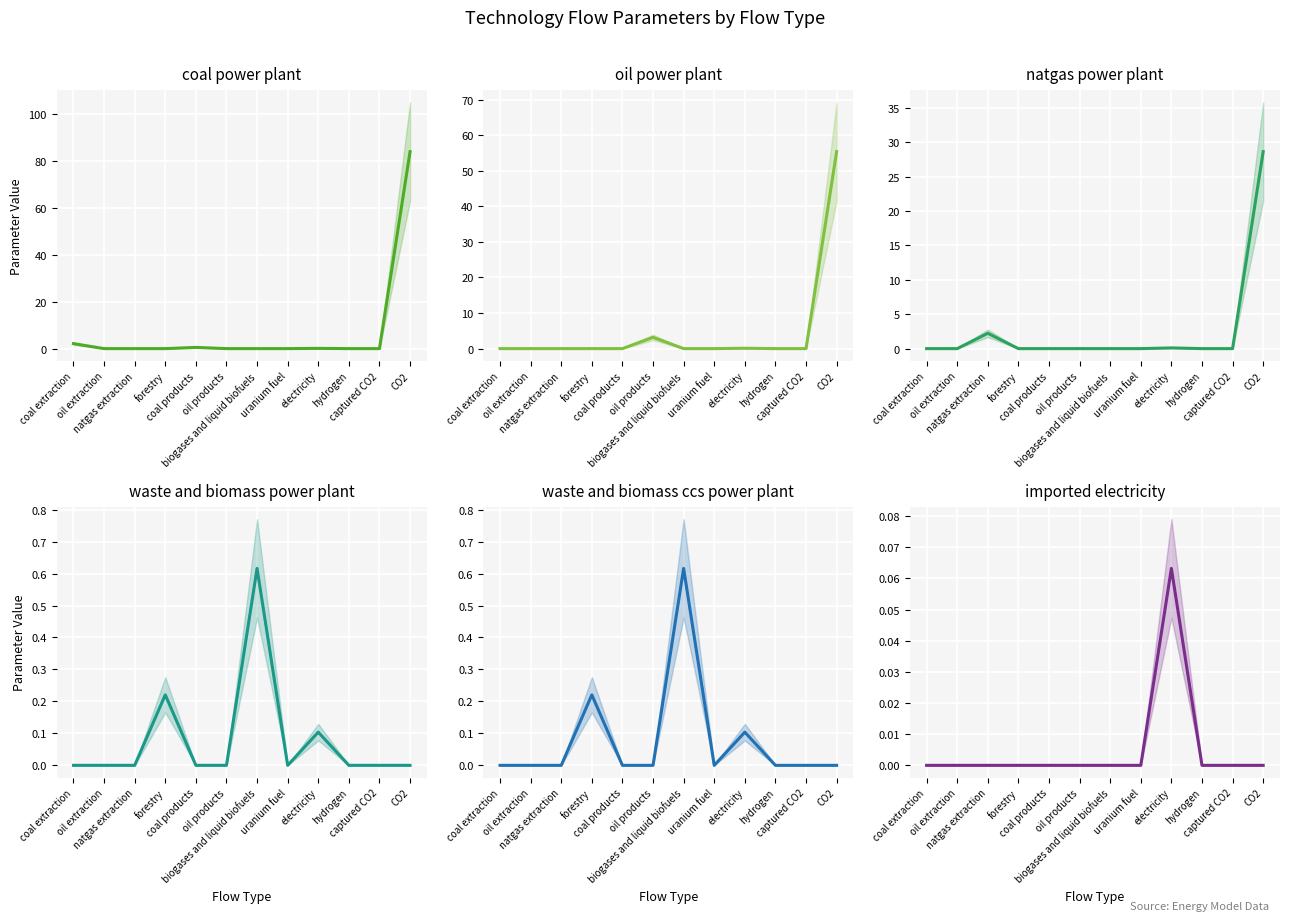

Between hydrogen and CO2, which series saw the biggest shift?

coal power plant